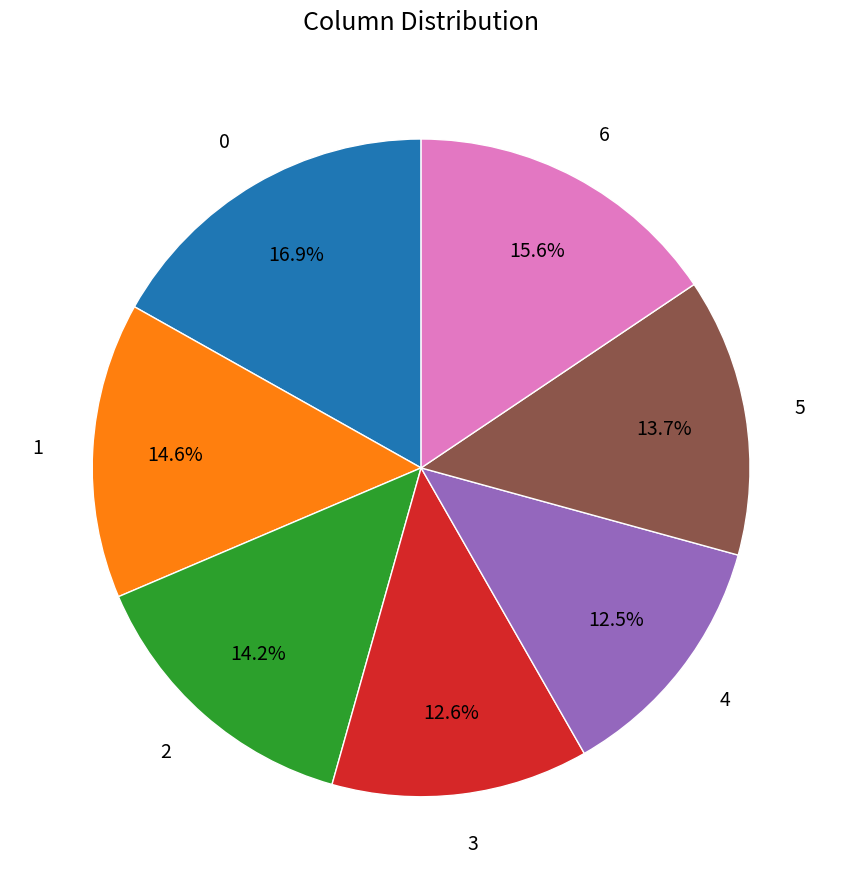

To the nearest percent, what percentage of the pie is 2?

14%